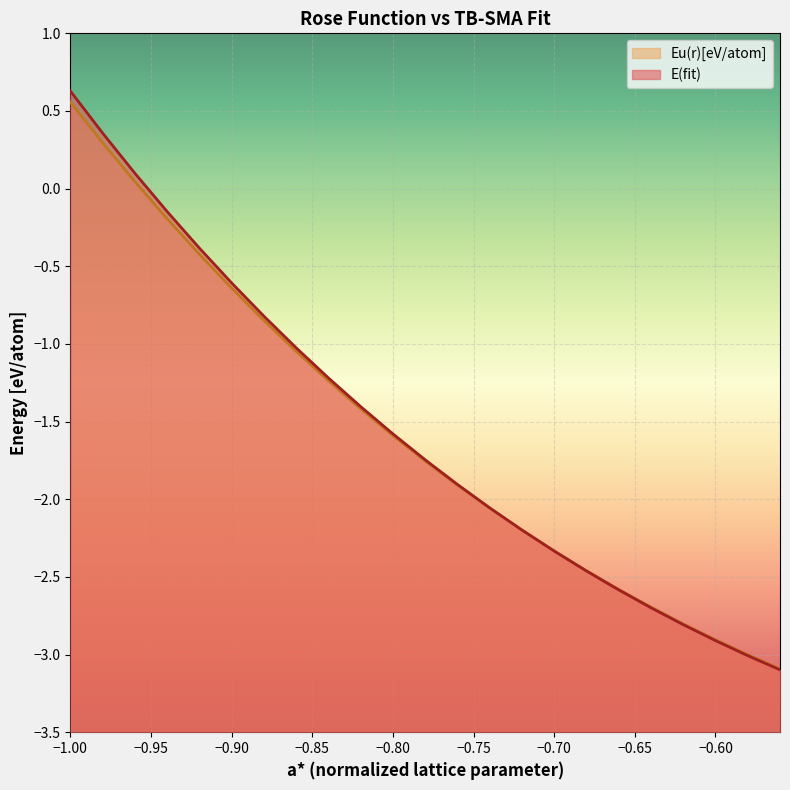

What is the average value of the E(fit) series?

-1.6